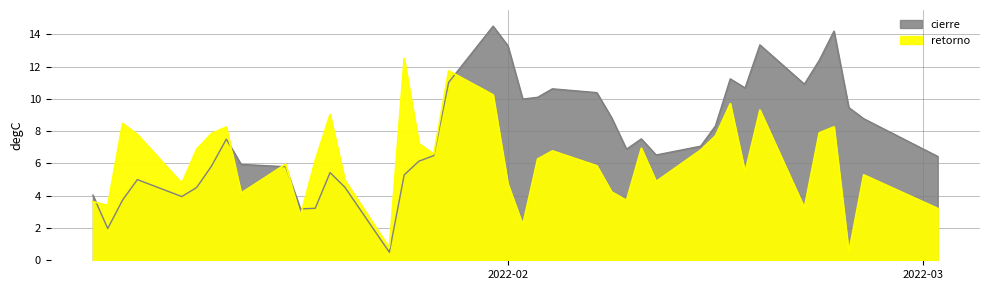

What is the approximate value of retorno at 2022-02-14?

6.8